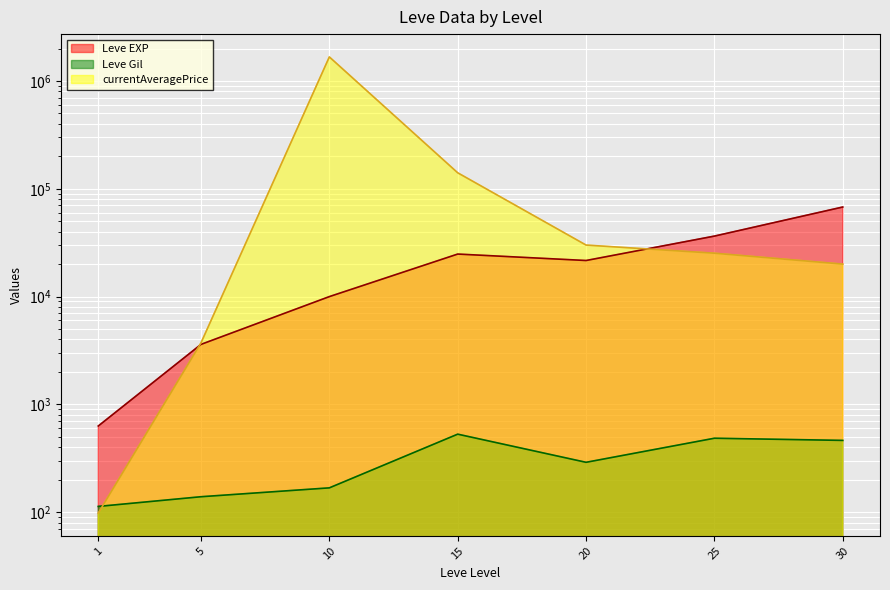

How many data points does each series have?

7